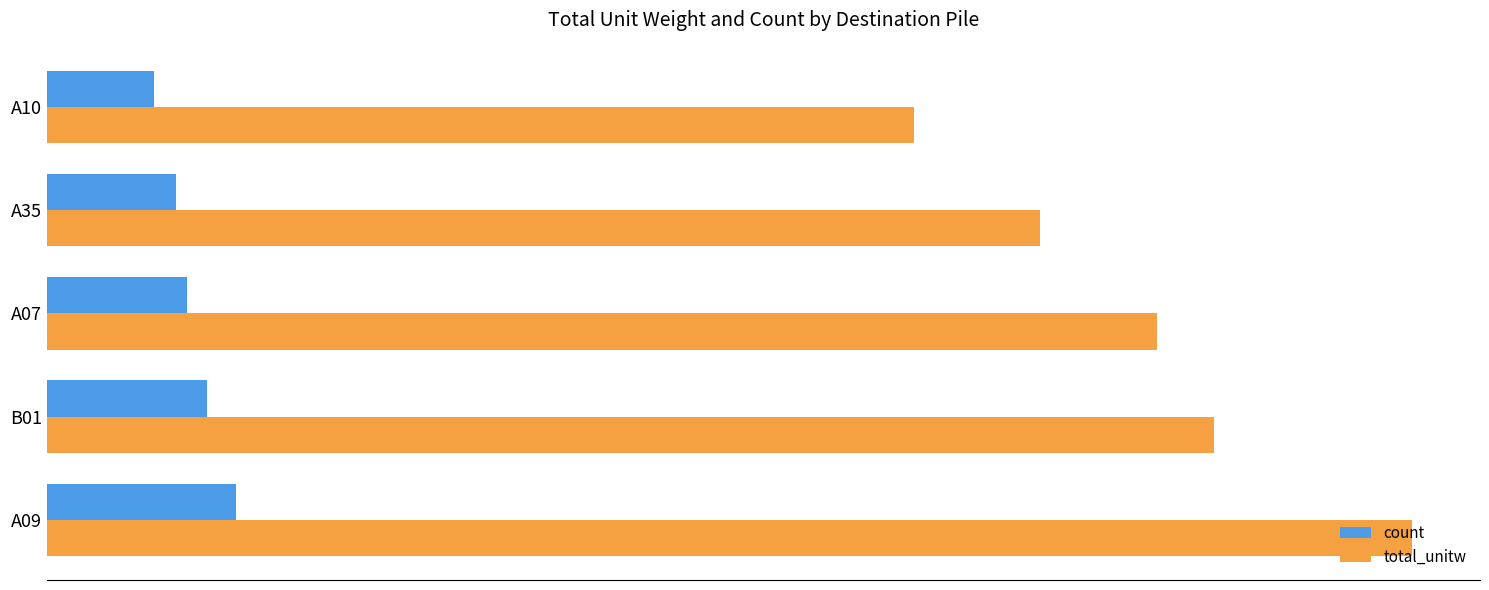

Which series has the widest spread of values?

total_unitw